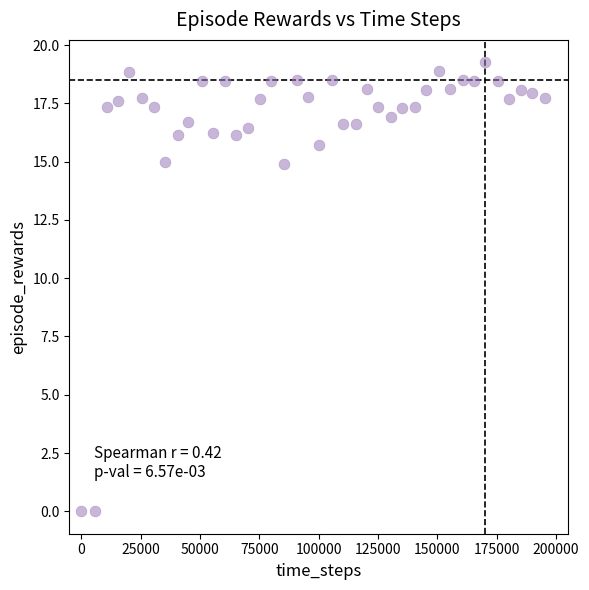

What is the range of X values (max minus min)?

195423.0